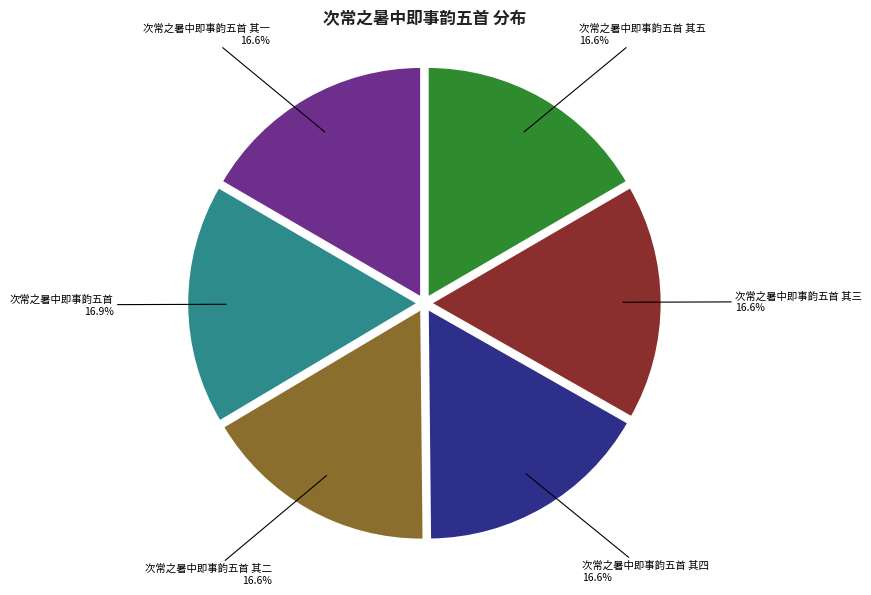

Is the sum of 次常之暑中即事韵五首 其四 and 次常之暑中即事韵五首 其三 greater than half?

No